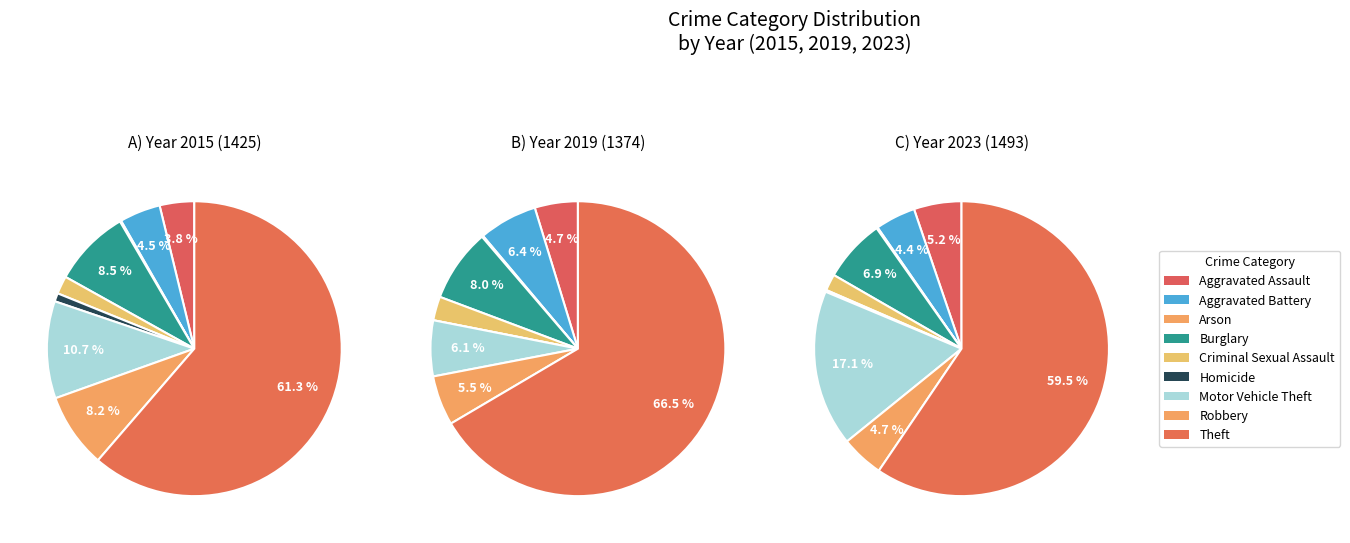

Which series changed the most between Aggravated Battery and Motor Vehicle Theft?

2023